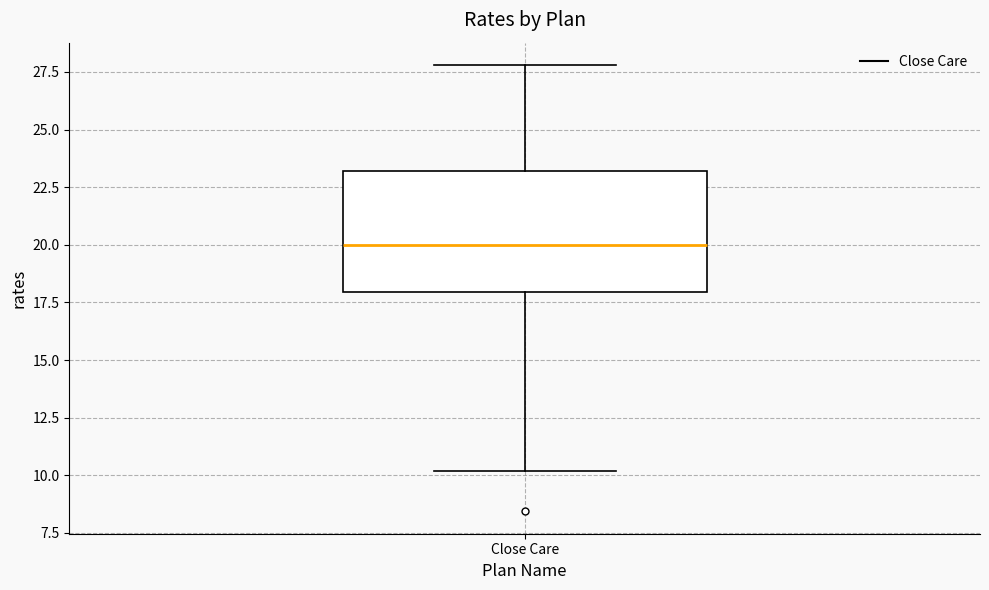

Transcribe this box plot: give where the median line is, the range the box spans, and where the two whiskers end, as read against the y-axis. The values are not printed on the chart, so give them approximately, as read against the axis.

median 20, box 18 to 23, whiskers 10 to 28